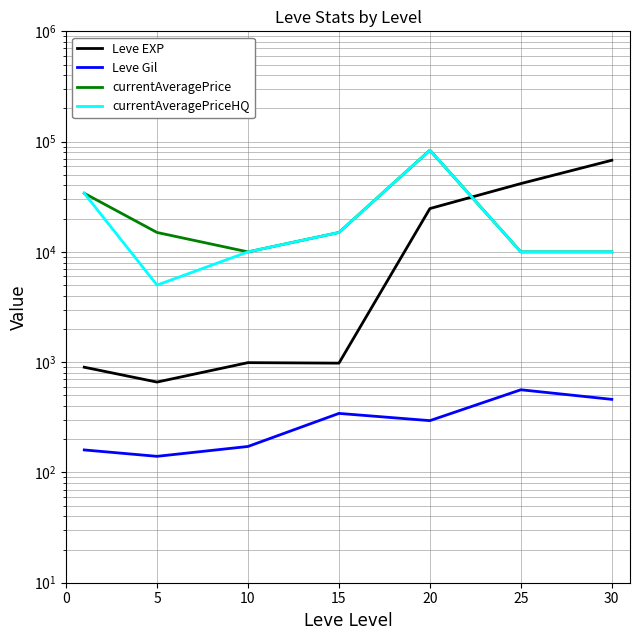

Which series has the largest total across all categories?

currentAveragePrice